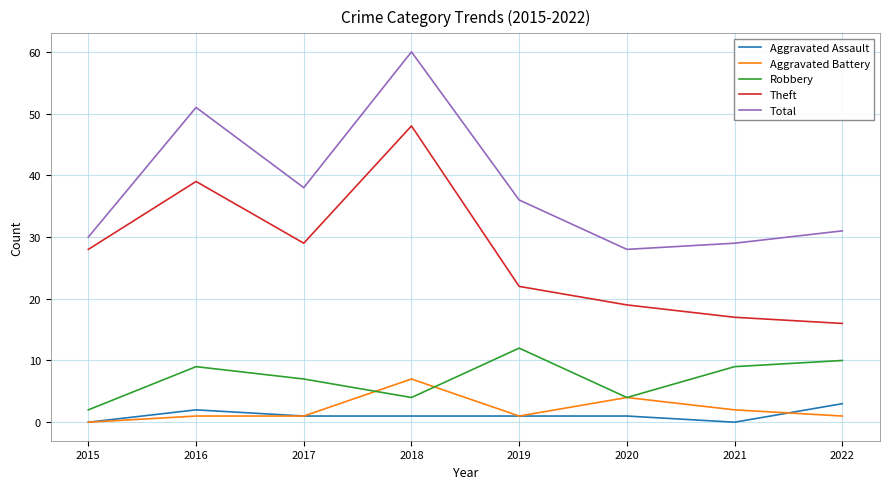

True or false: Total and Theft intersect in this chart.

False